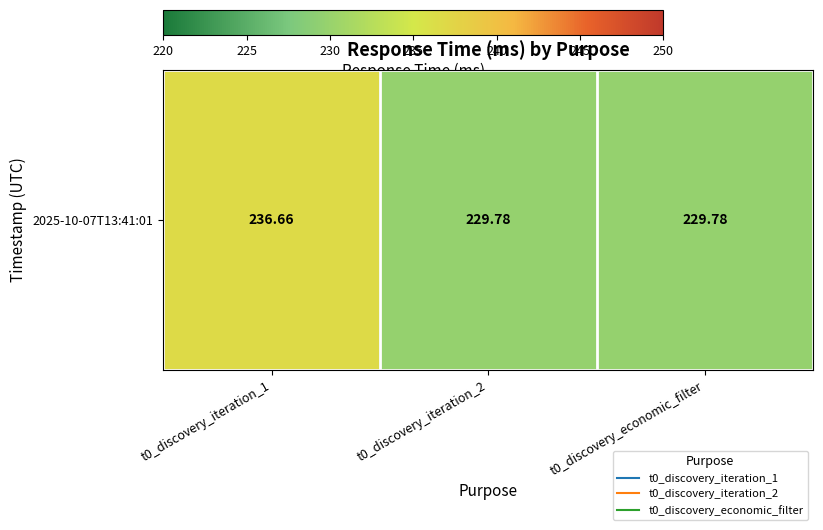

The chart shows a value of 322.8 at t0_discovery_iteration_1. True or false?

False